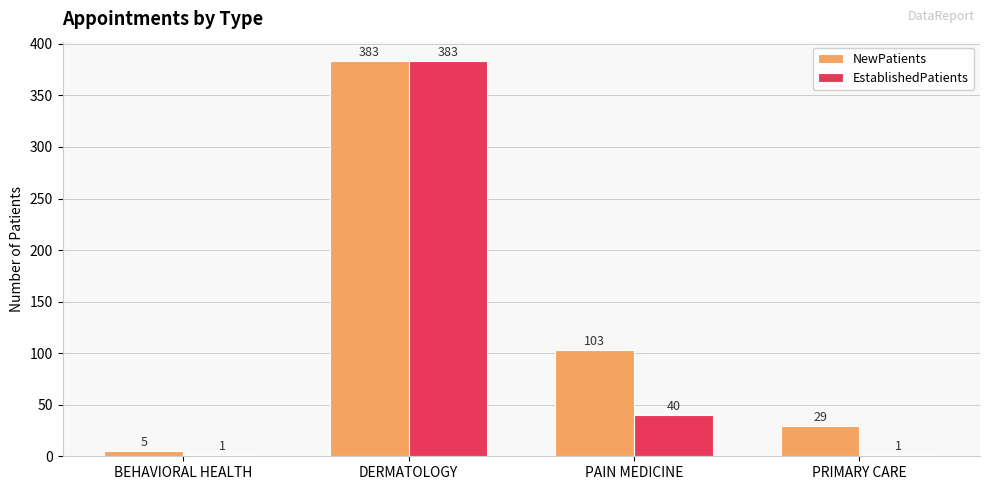

True or false: NewPatients has a value of 499 at DERMATOLOGY.

False